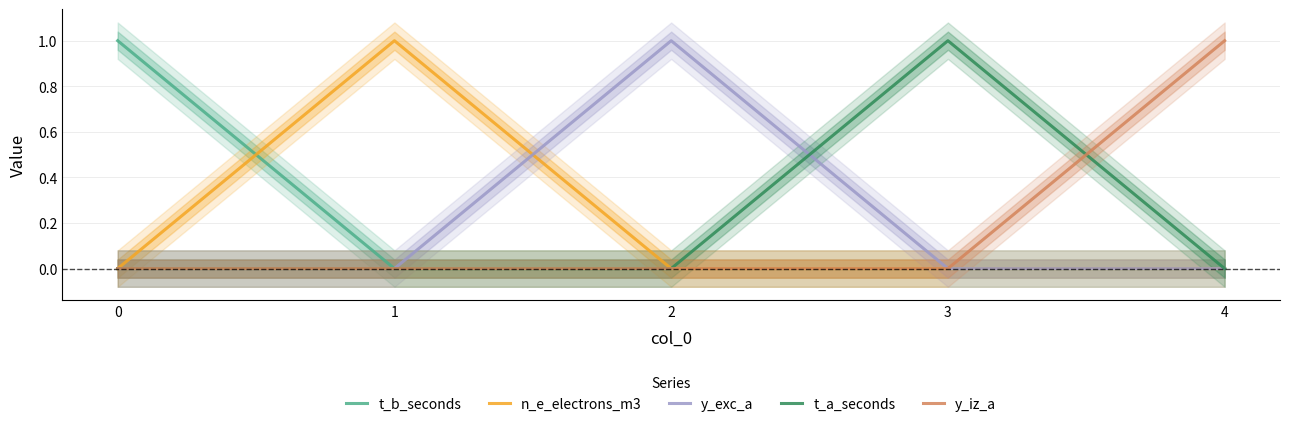

How many data points in n_e_electrons_m3 are above 0?

1